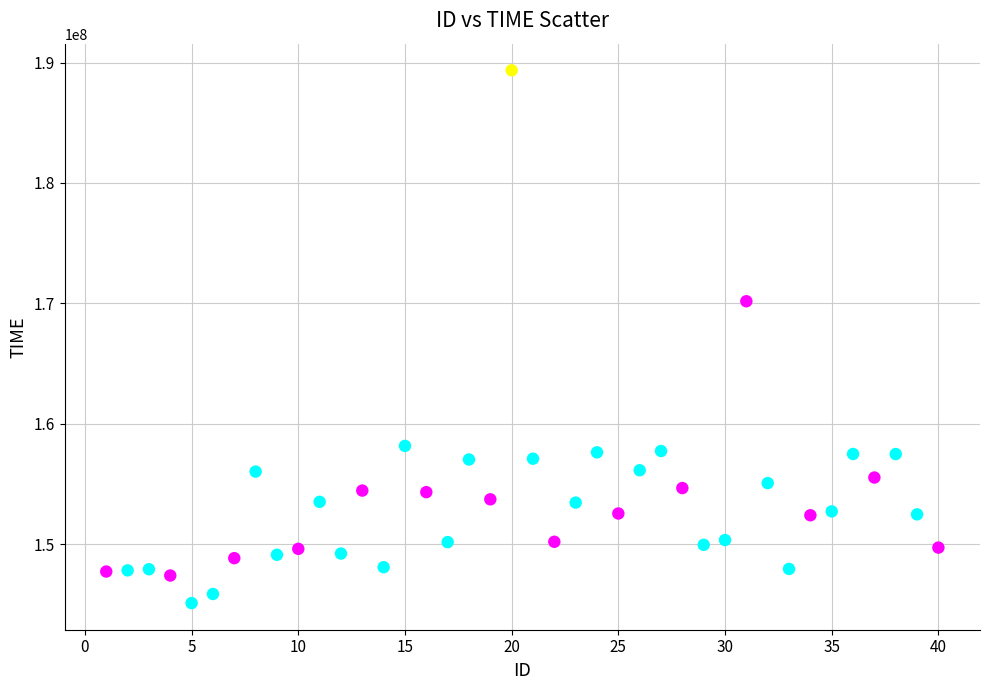

What Y value in the scatter plot is closest to 167227934?

170172257